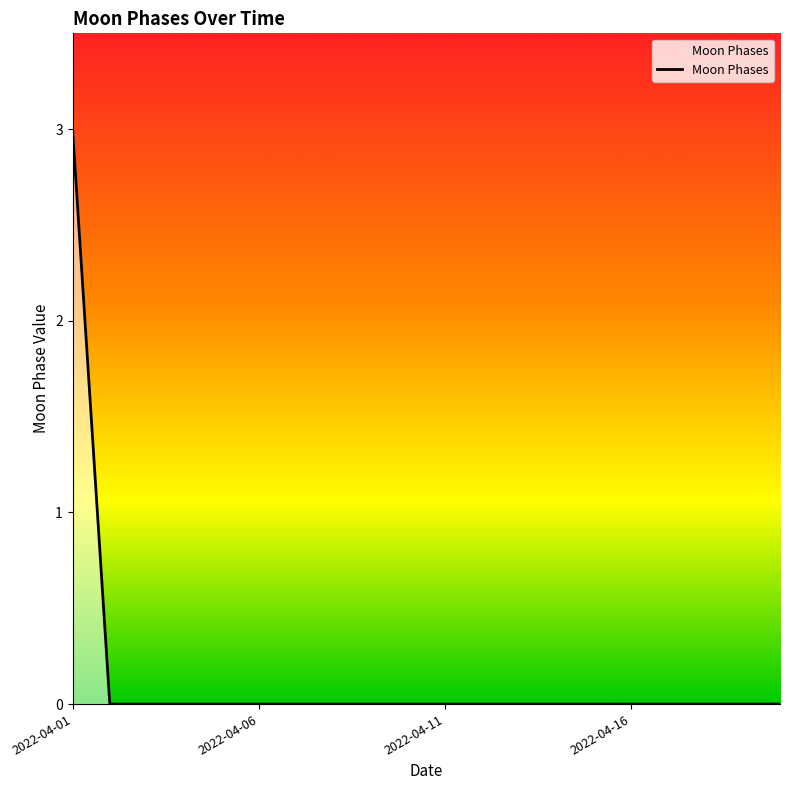

What is the greatest value displayed?

3